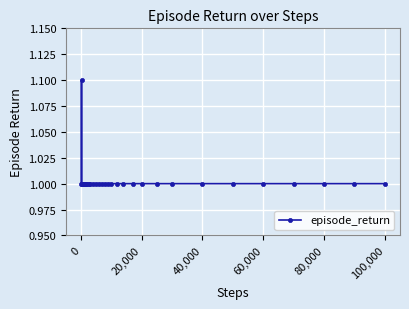

True or false: the data has more than 0 interior local peaks.

True